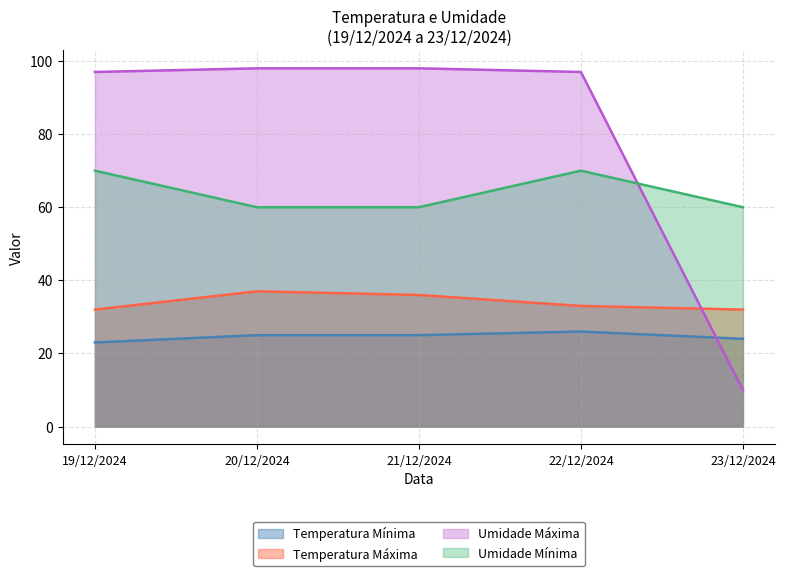

Which series changed the most between 21/12/2024 and 23/12/2024?

Umidade Máxima